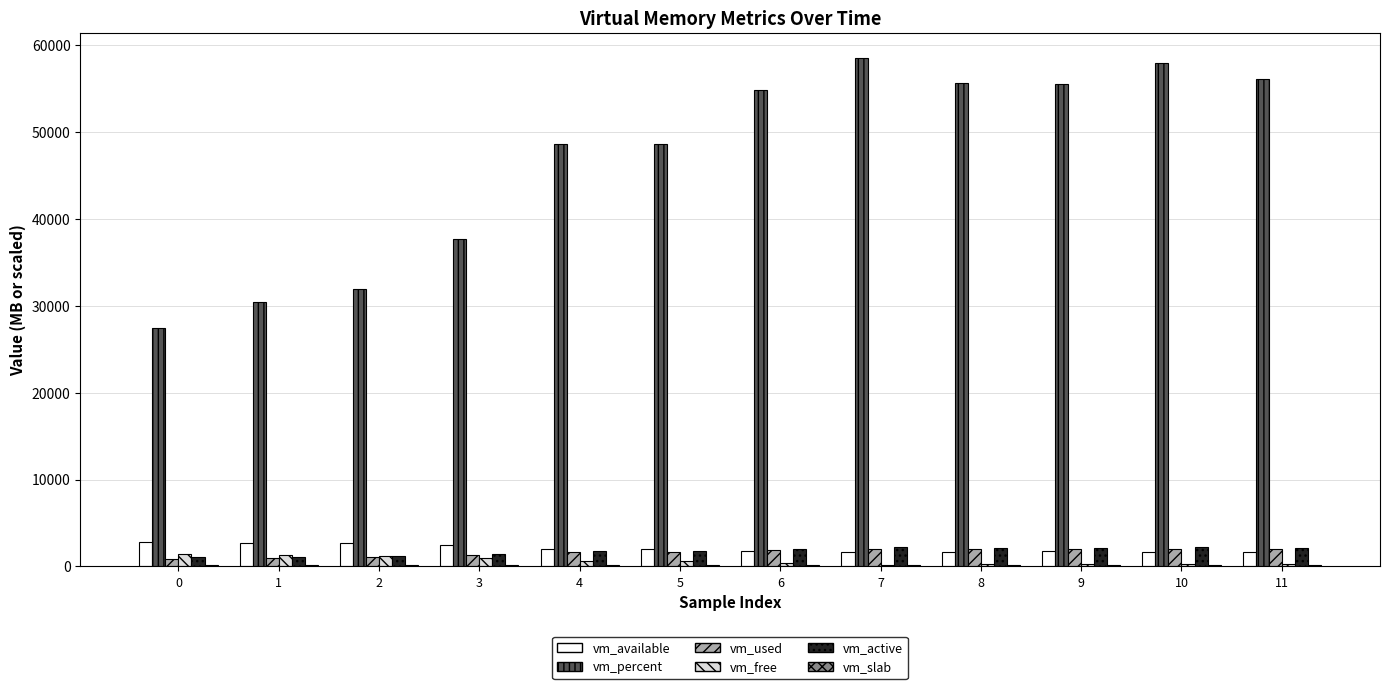

How many distinct data groups are displayed?

6